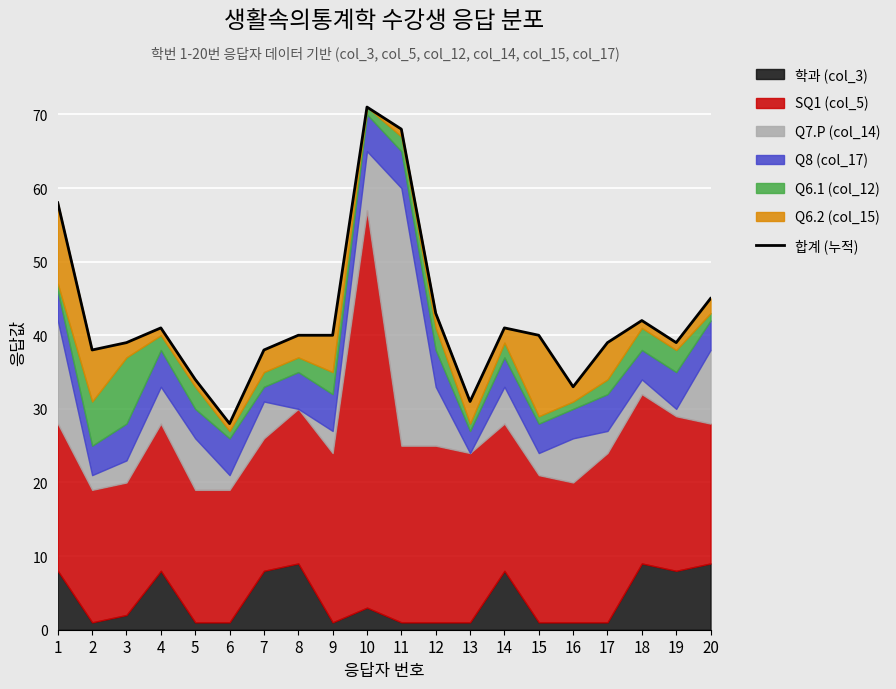

What is the difference between the maximum and second lowest values?

40